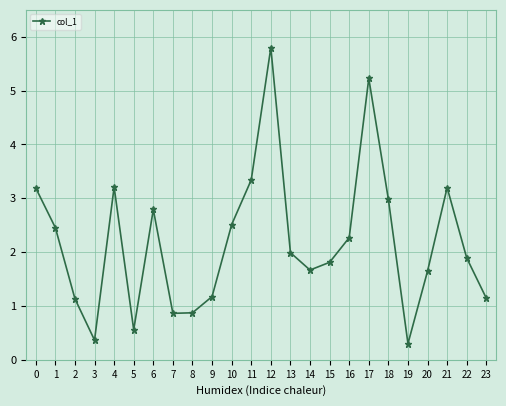

What is the sum of the values at 18 and 22?

4.9